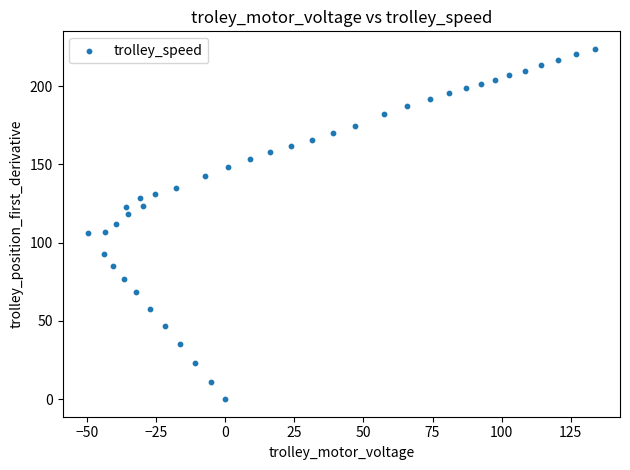

What is the range of Y values (max minus min)?

223.8